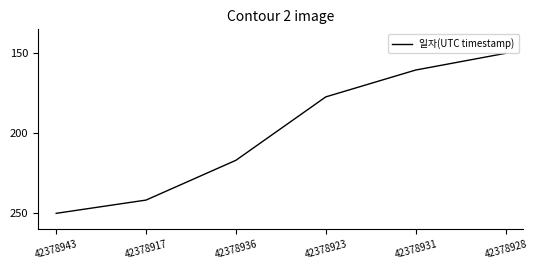

List the labels in order of value, smallest first.

42378928, 42378931, 42378923, 42378936, 42378917, 42378943